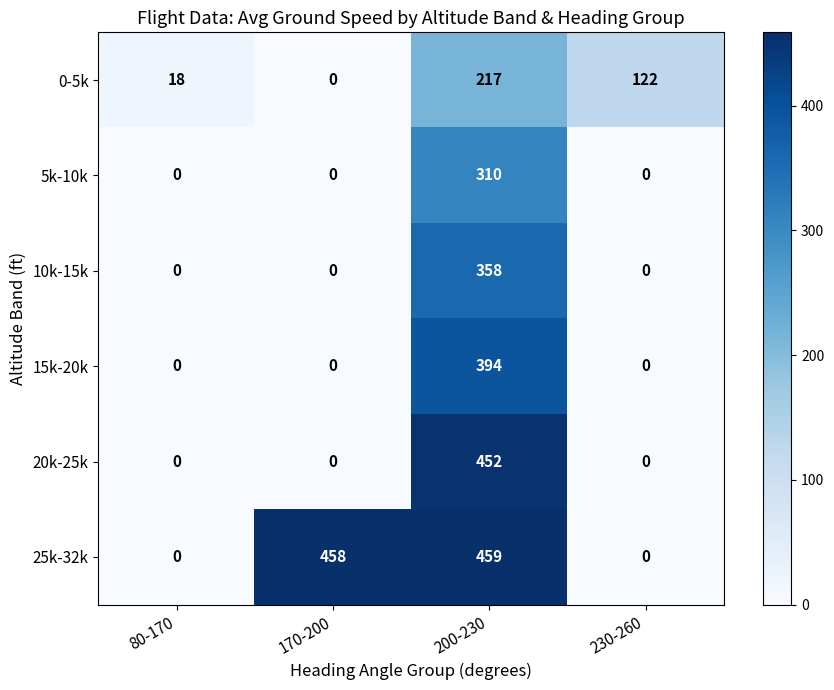

Reading left to right, extract all data points from this chart.

0-5k: 80-170=18	170-200=0	200-230=217	230-260=122
5k-10k: 80-170=0	170-200=0	200-230=310	230-260=0
10k-15k: 80-170=0	170-200=0	200-230=358	230-260=0
15k-20k: 80-170=0	170-200=0	200-230=394	230-260=0
20k-25k: 80-170=0	170-200=0	200-230=452	230-260=0
25k-32k: 80-170=0	170-200=458	200-230=459	230-260=0